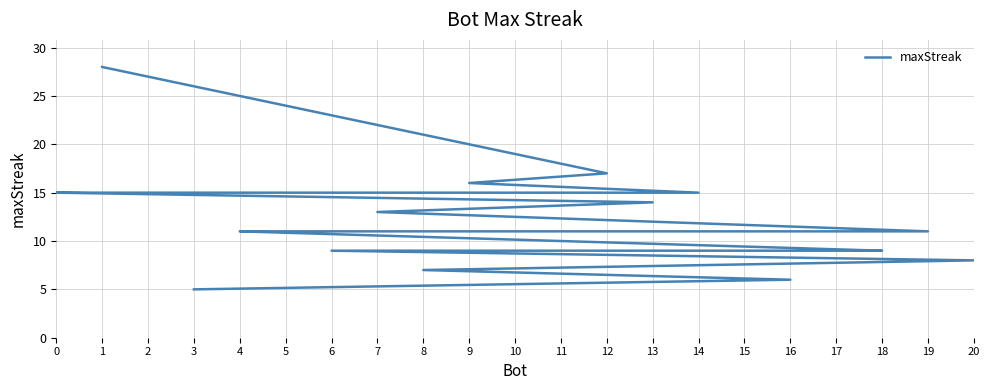

List the labels in order of value, largest first.

1, 12, 9, 14, 11, 2, 0, 13, 7, 19, 5, 4, 18, 17, 15, 10, 6, 20, 8, 16, 3